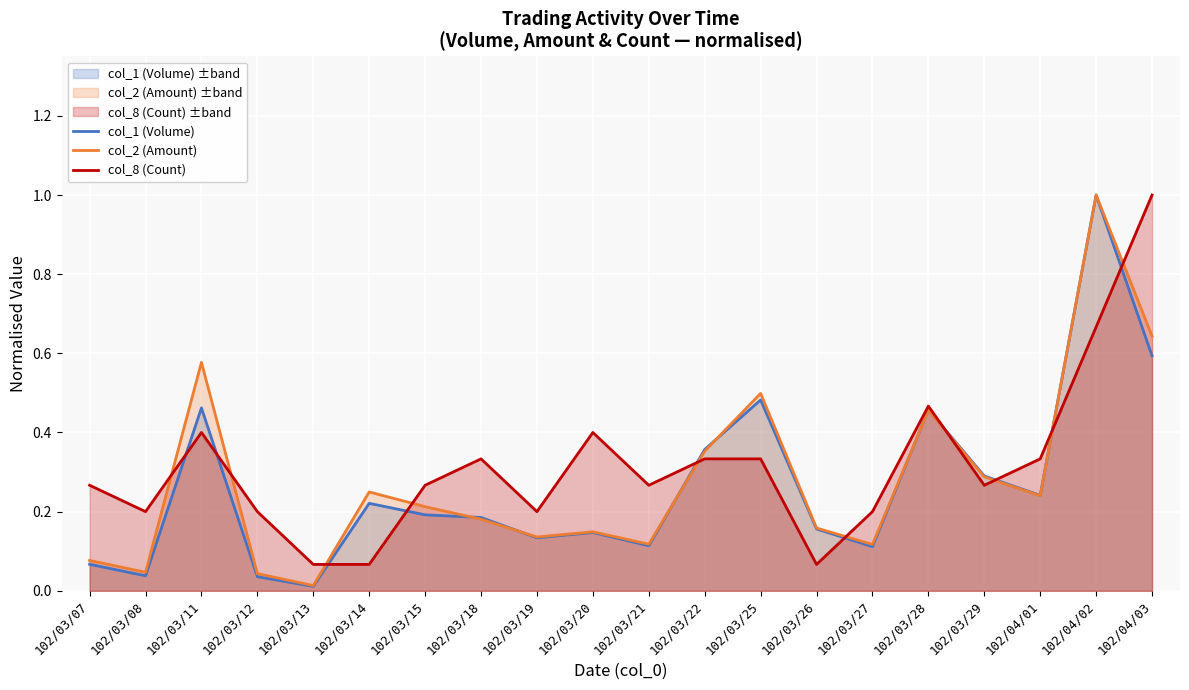

Which category has the lowest value in the col_2 (Amount) series?

102/03/13